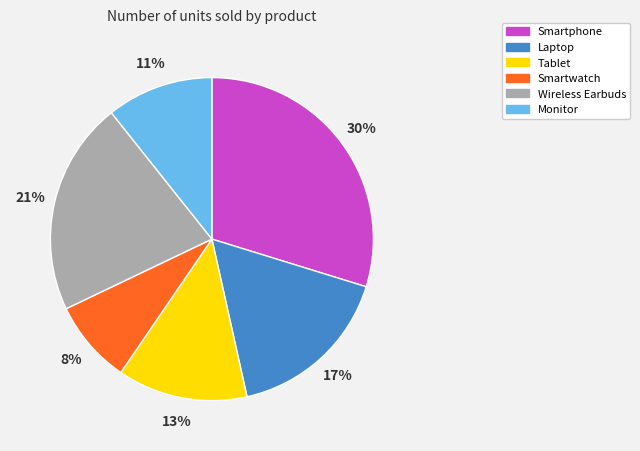

To the nearest percent, what is the average slice percentage?

17%